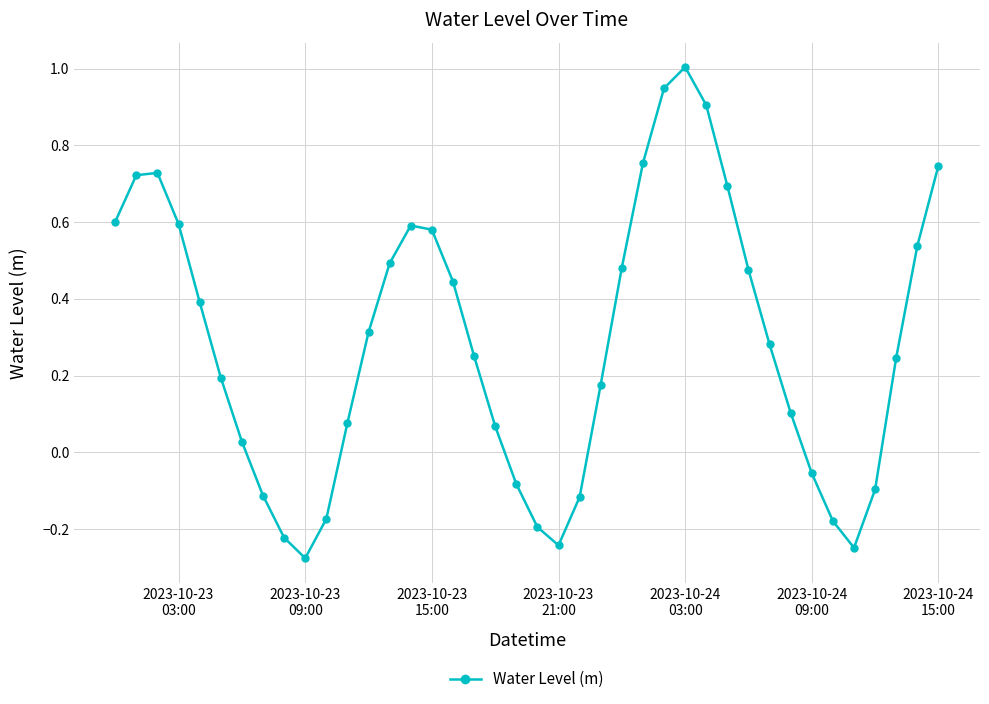

How many points are higher than both their immediate neighbors (excluding endpoints)?

3